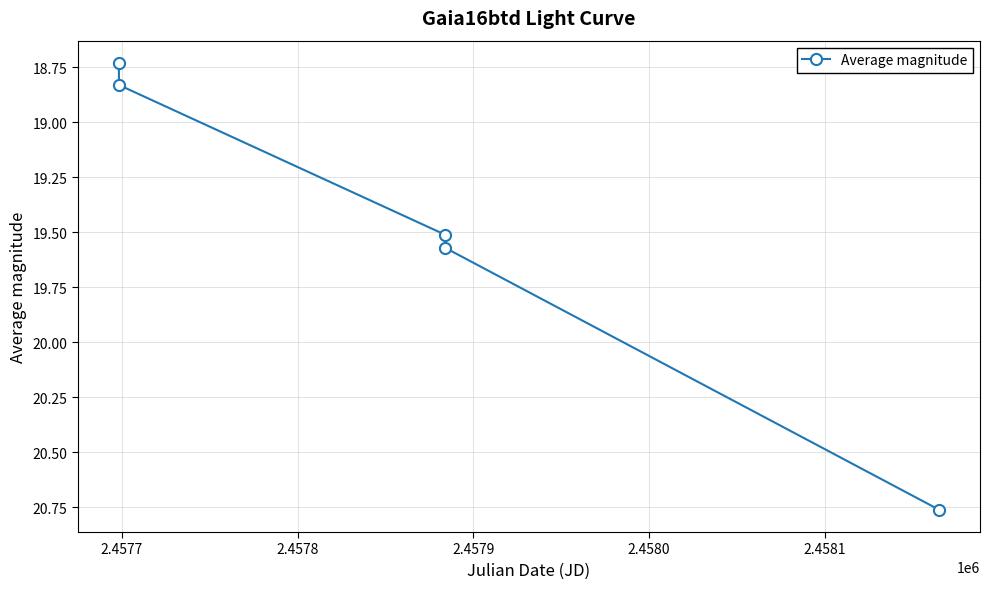

True or false: the data has more than 0 interior local peaks.

False